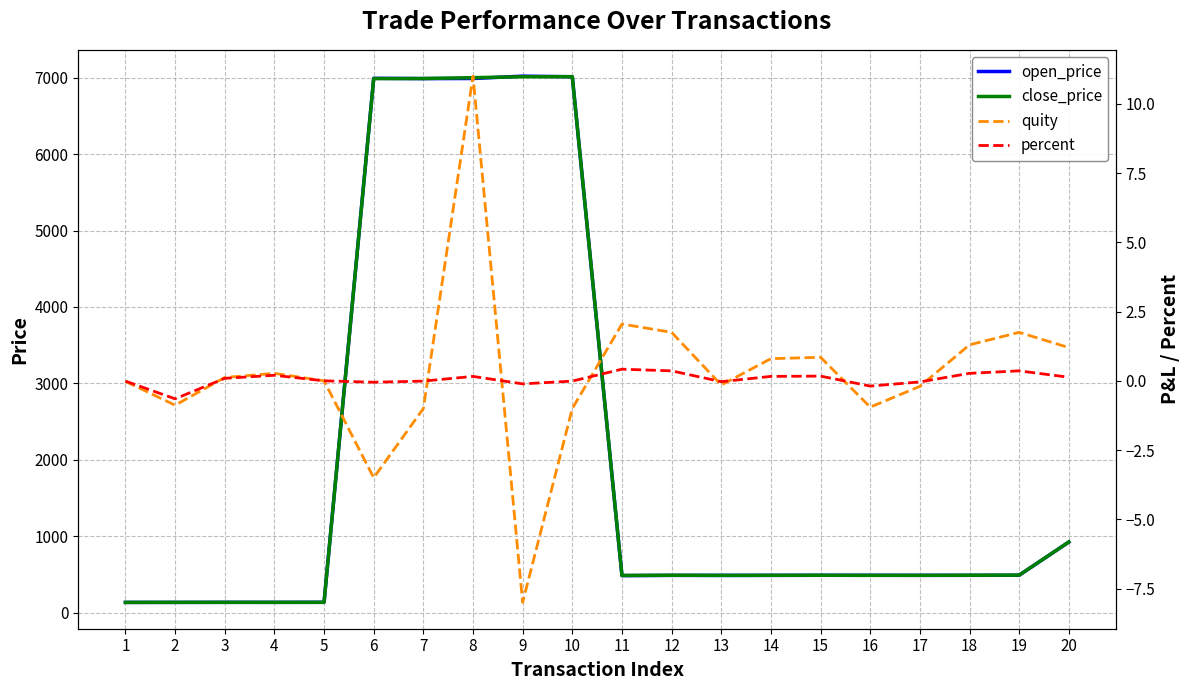

At how many categories does at least one series exceed 3093?

5